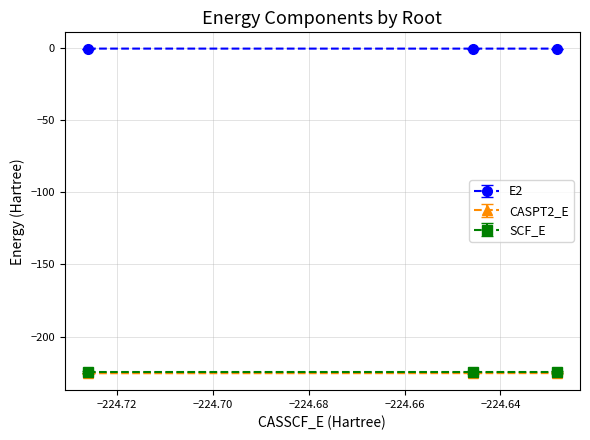

What is the lowest value of the SCF_E series?

-224.5